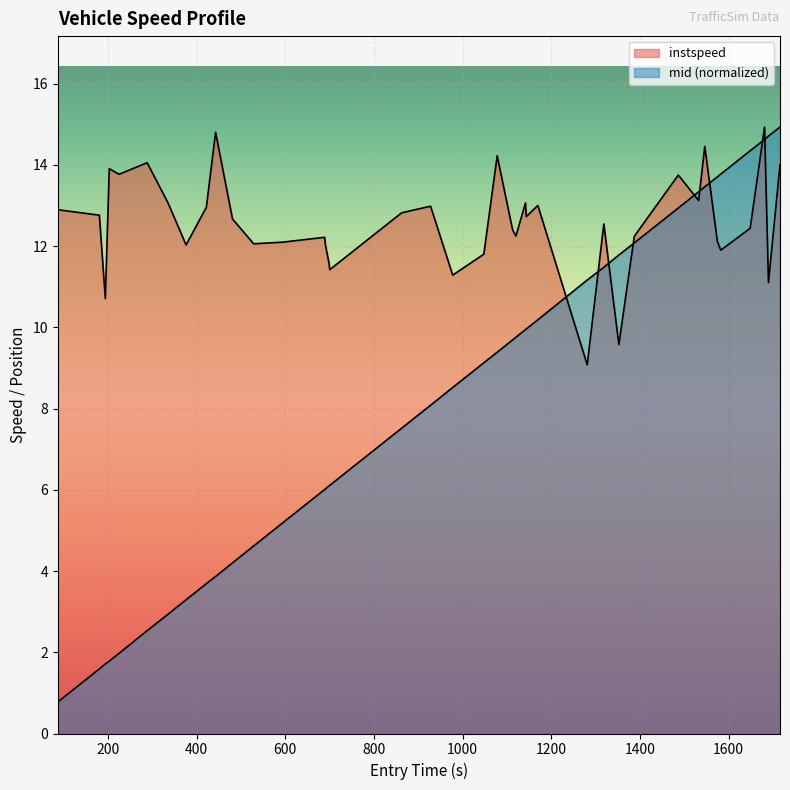

What position from the right is 1582.3782565885936?

5